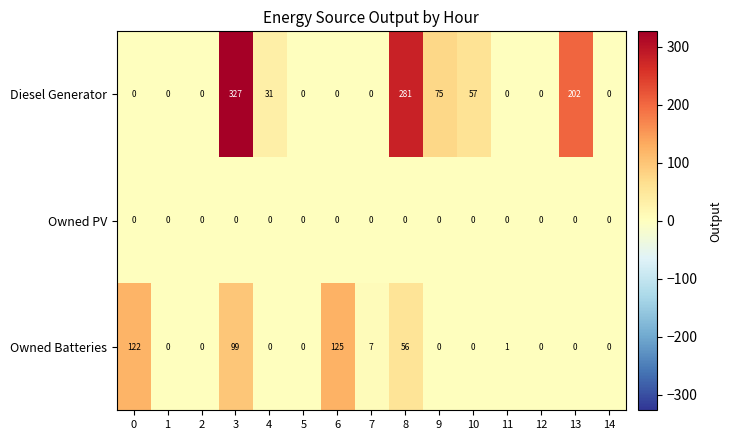

At which category is the sum across all series the highest?

3